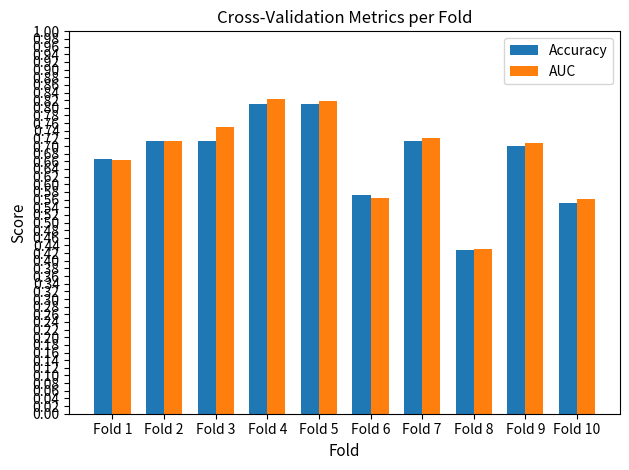

What is the sum of all AUC values?

6.8